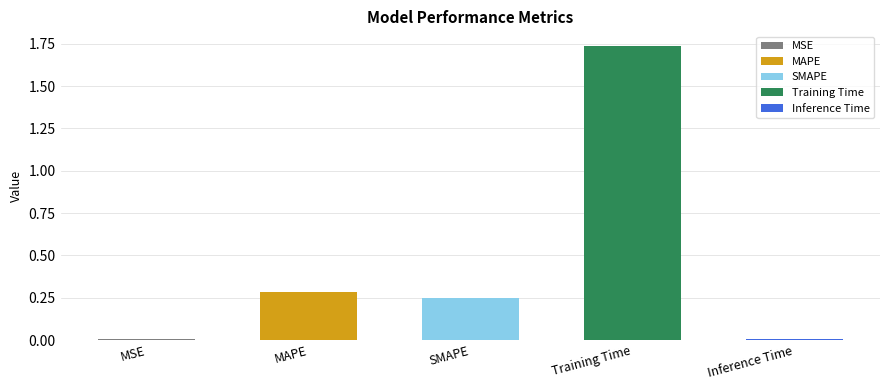

What is the sum of the values at SMAPE and Inference Time?

0.3